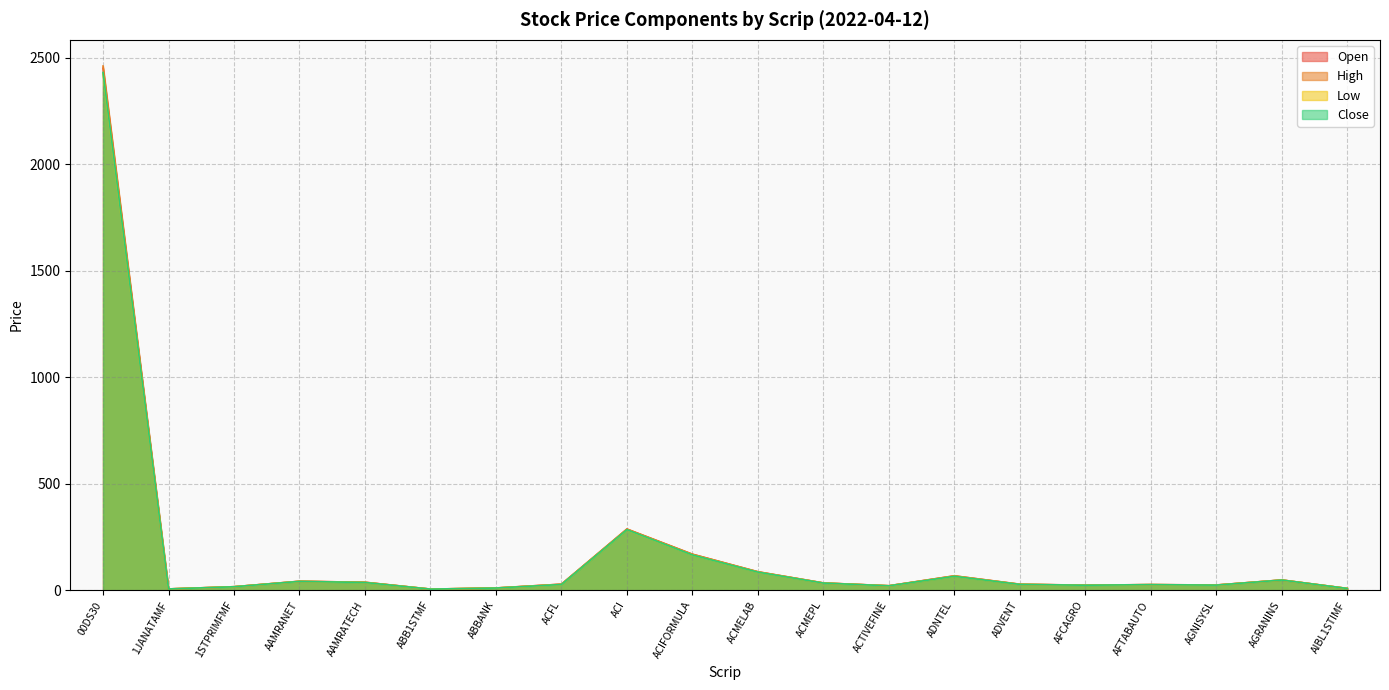

The value of High at ADNTEL is 67.8. True or false?

True